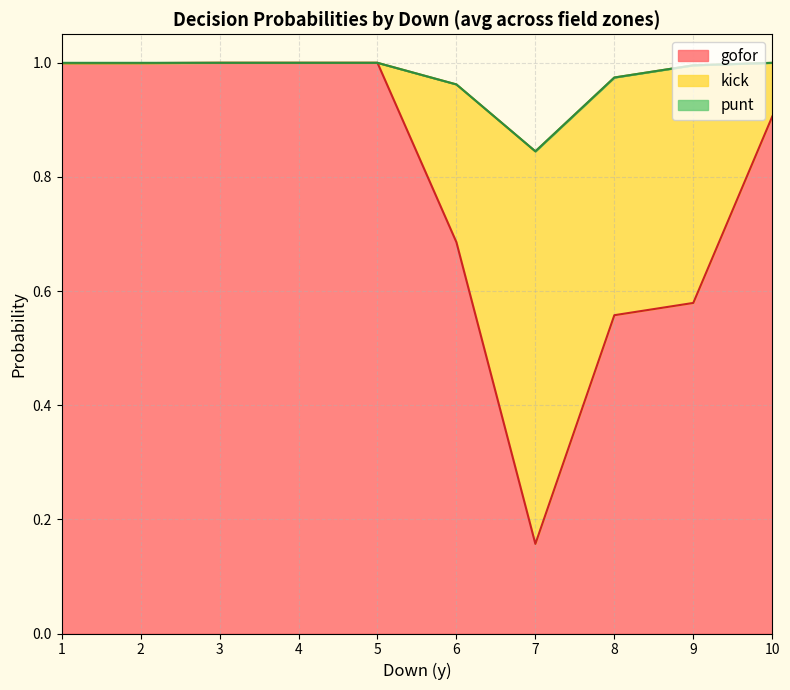

The gofor series shows 1.6 at 1. True or false?

False